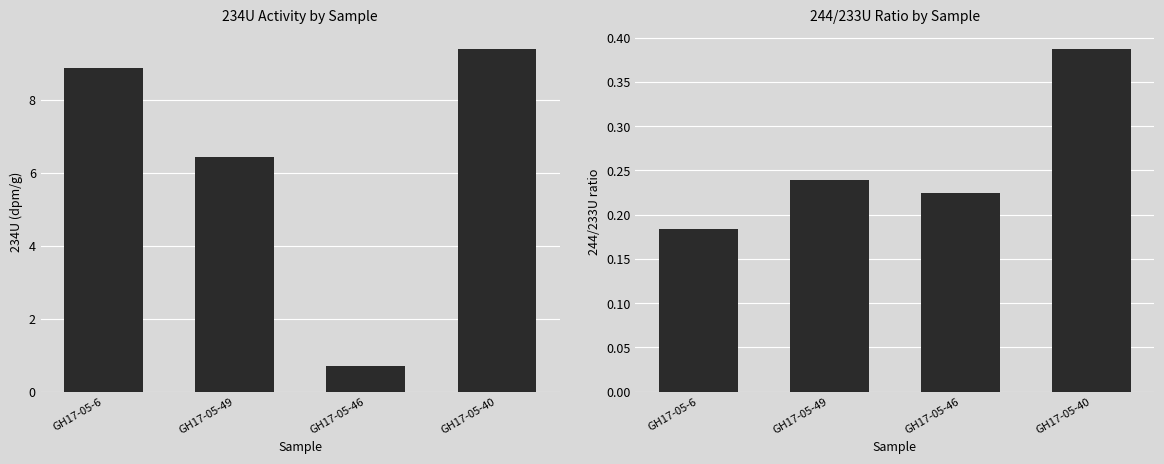

What is the label of the 4th bar from the right?

GH17-05-6